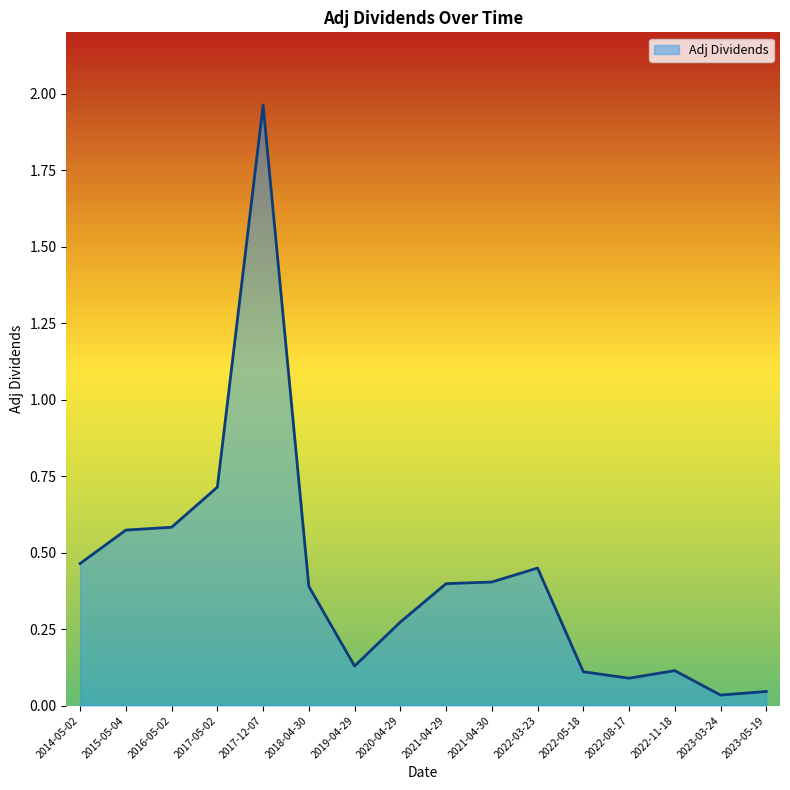

What position from the right is 2015-05-04?

15